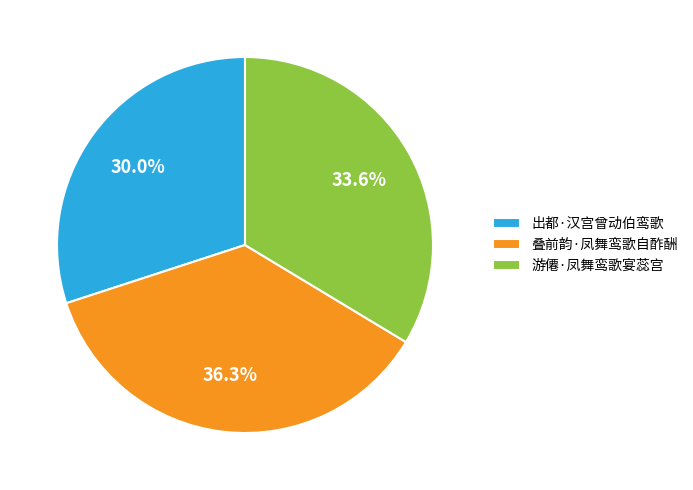

Rank the categories by value from lowest to highest.

出都·汉宫曾动伯鸾歌, 游僊·凤舞鸾歌宴蕊宫, 叠前韵·凤舞鸾歌自酢酬